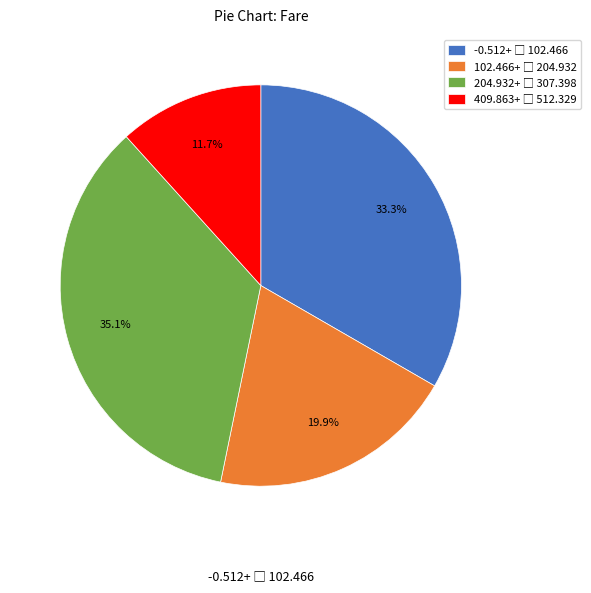

To the nearest percent, what is the difference between the largest and smallest slice percentages?

23%